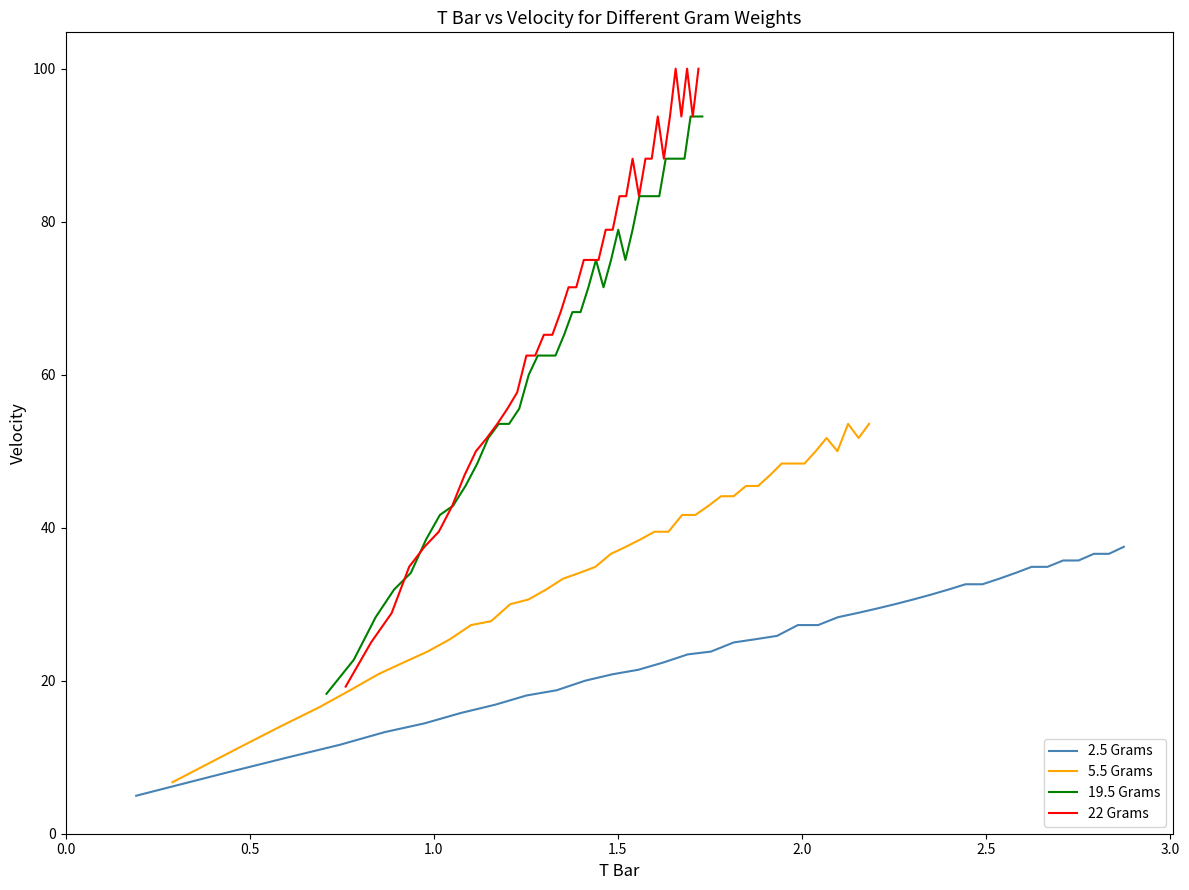

In 5.5 Grams, how many points are higher than both neighbors (excluding endpoints)?

3